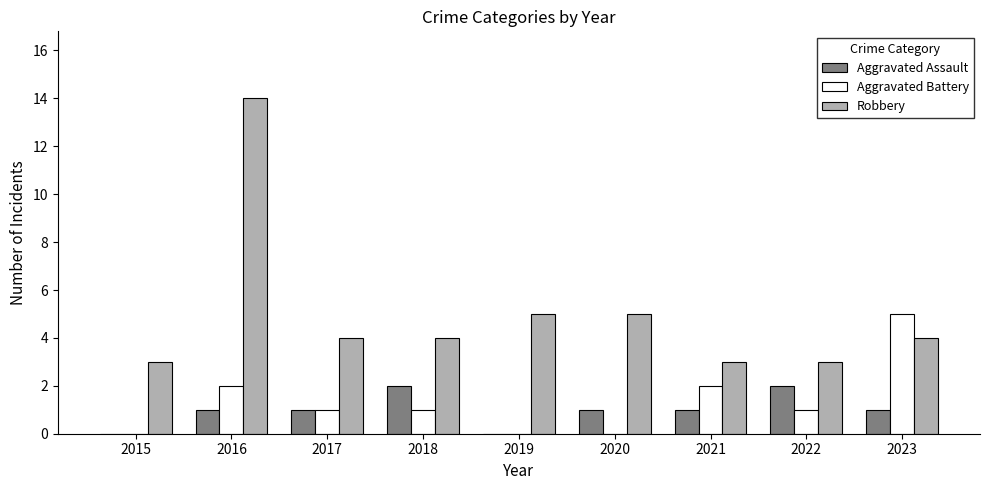

At which category is the sum across all series the highest?

2016